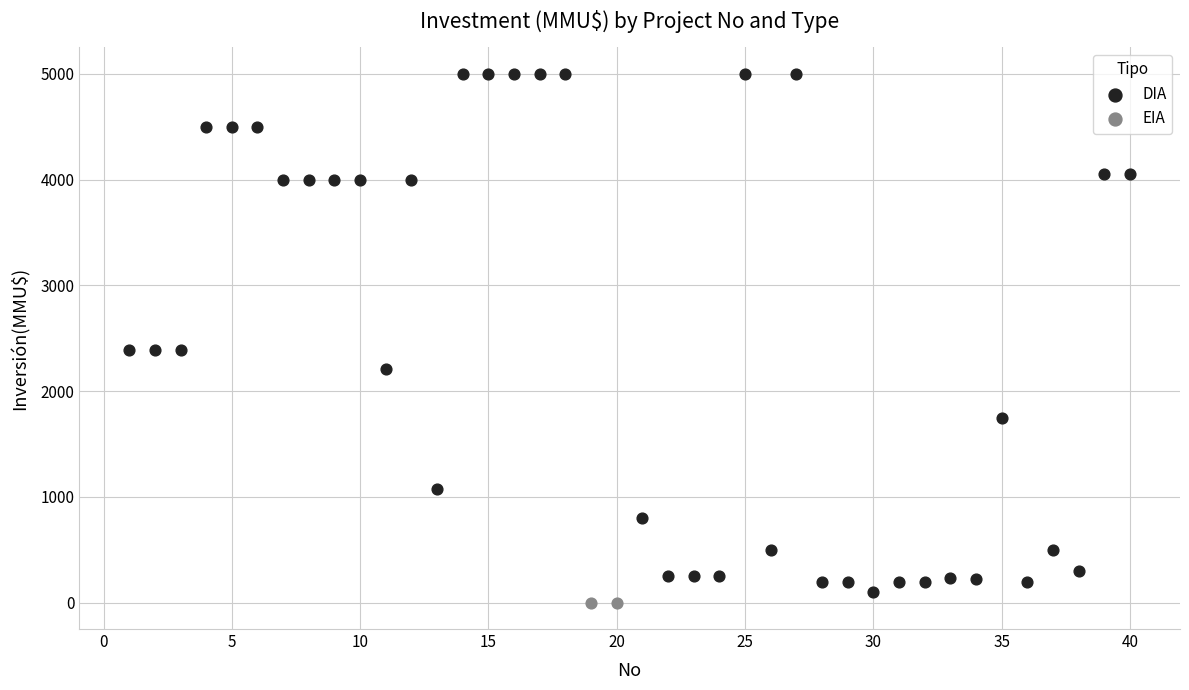

What are all the series names shown in the legend?

DIA, EIA